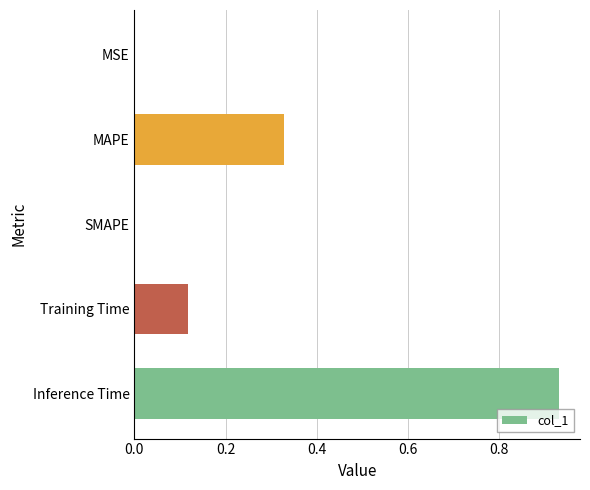

At which category does the chart reach its peak across all series?

Inference Time